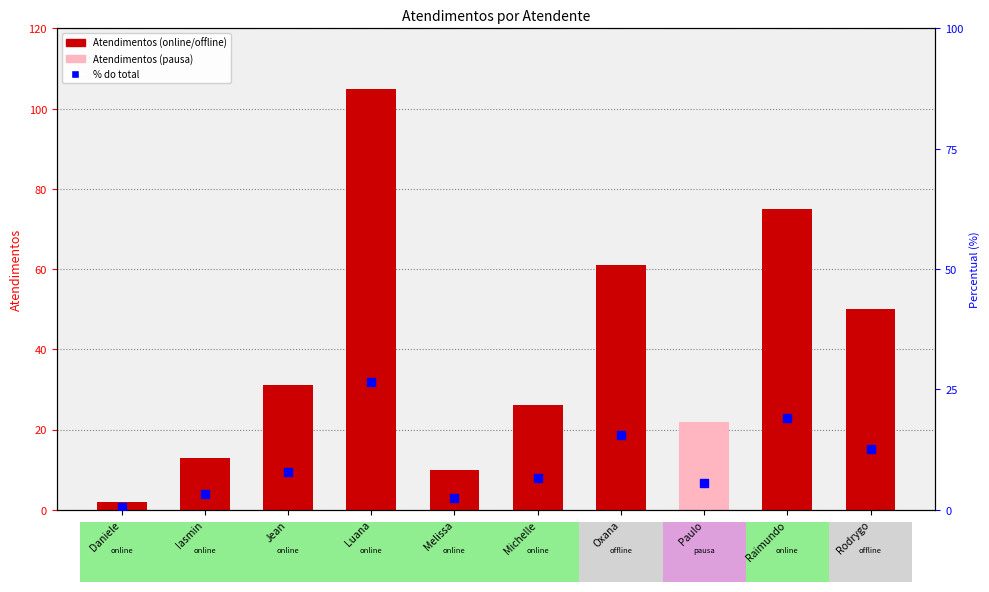

Which series reaches the minimum Y coordinate?

% do total